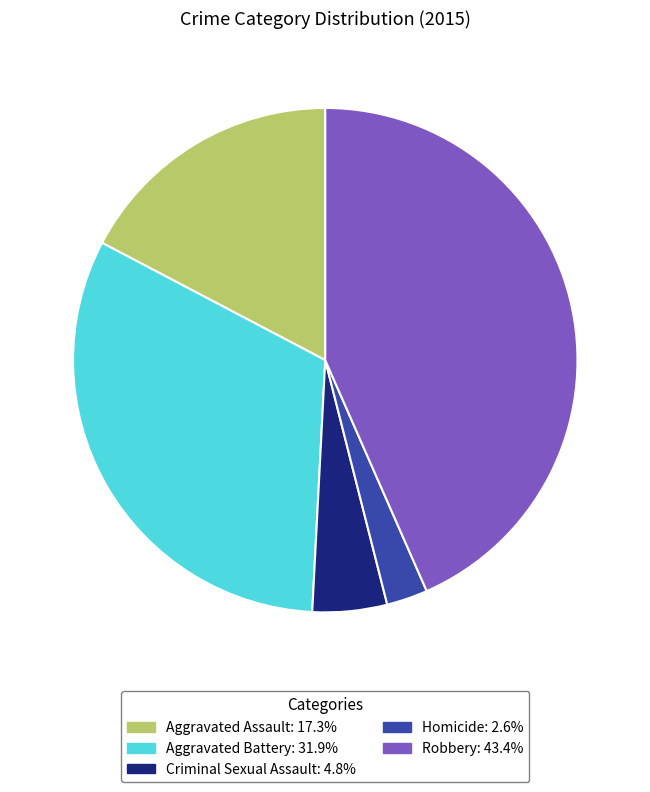

Rank the categories by value from highest to lowest.

Robbery, Aggravated Battery, Aggravated Assault, Criminal Sexual Assault, Homicide